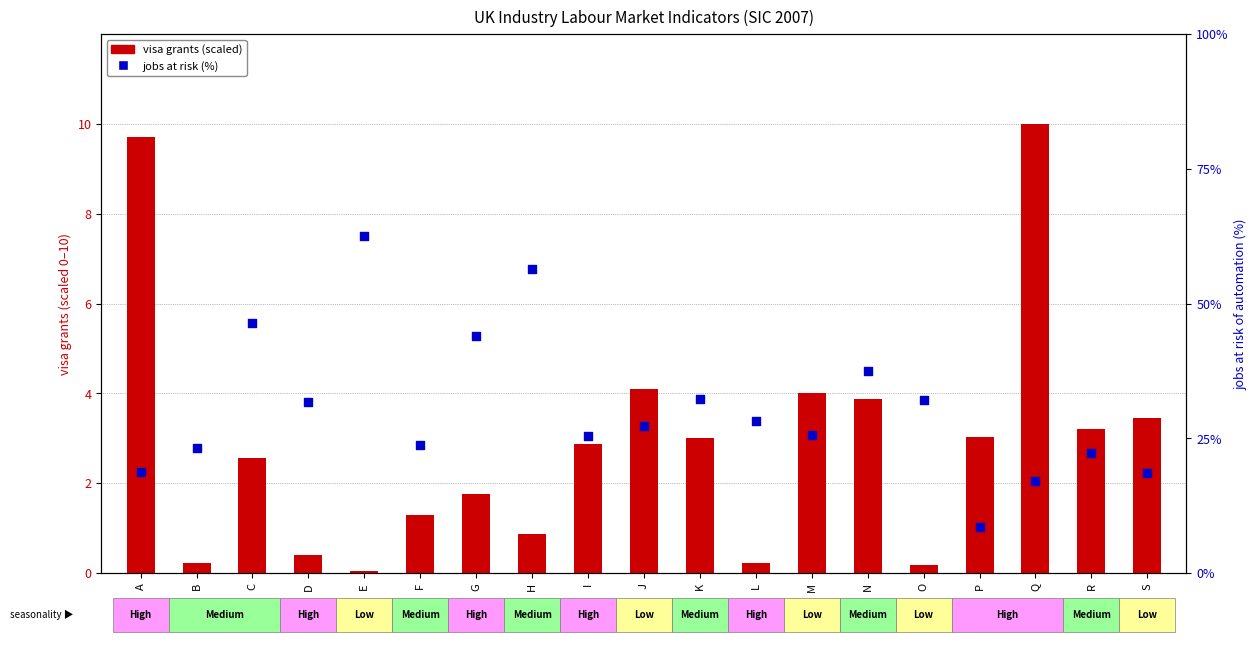

Which series contains the lowest Y value?

visa grants (scaled)